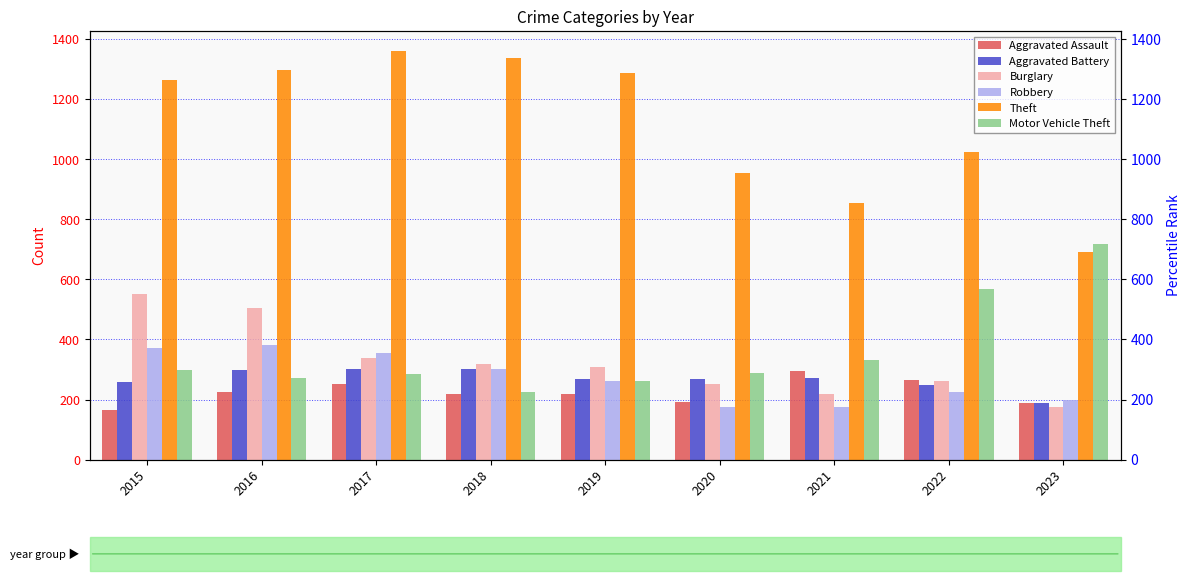

Are the bars grouped side by side (vs. stacked)?

Yes